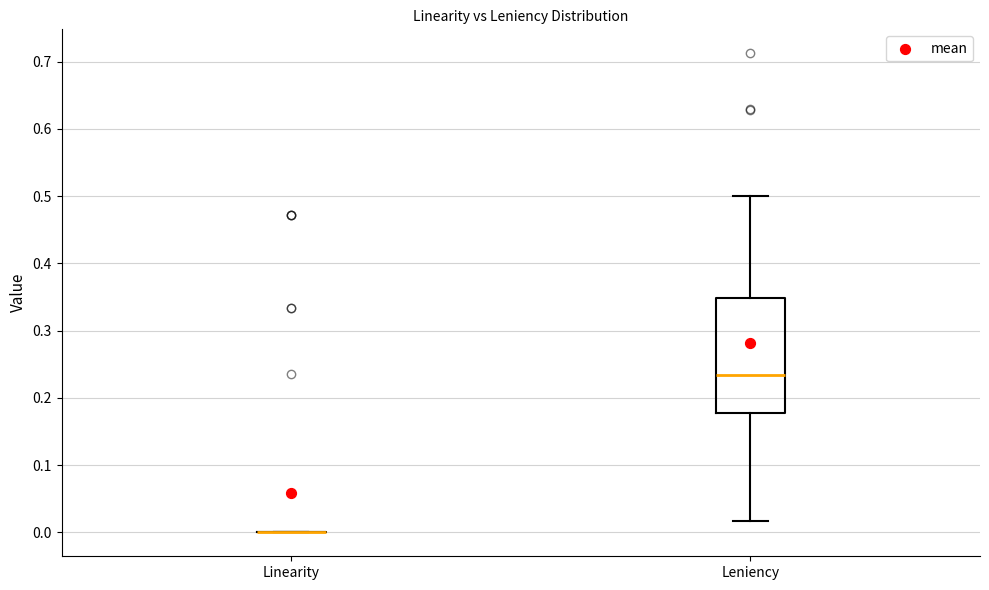

Comparing the boxes themselves (not the whiskers), which one is the tallest?

Leniency